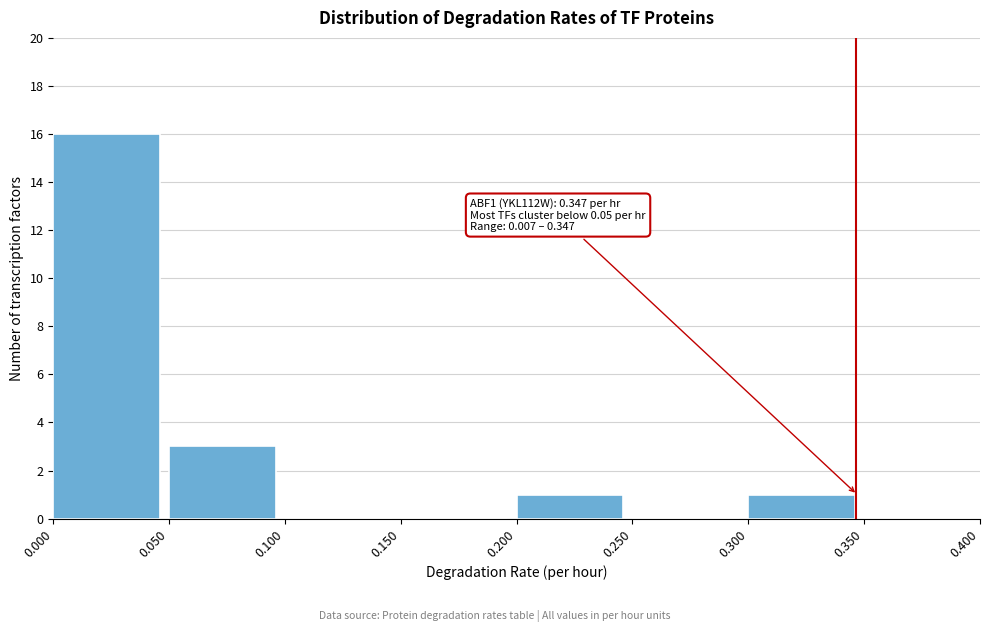

Which range on the x-axis has the tallest bar?

0.000 to 0.050